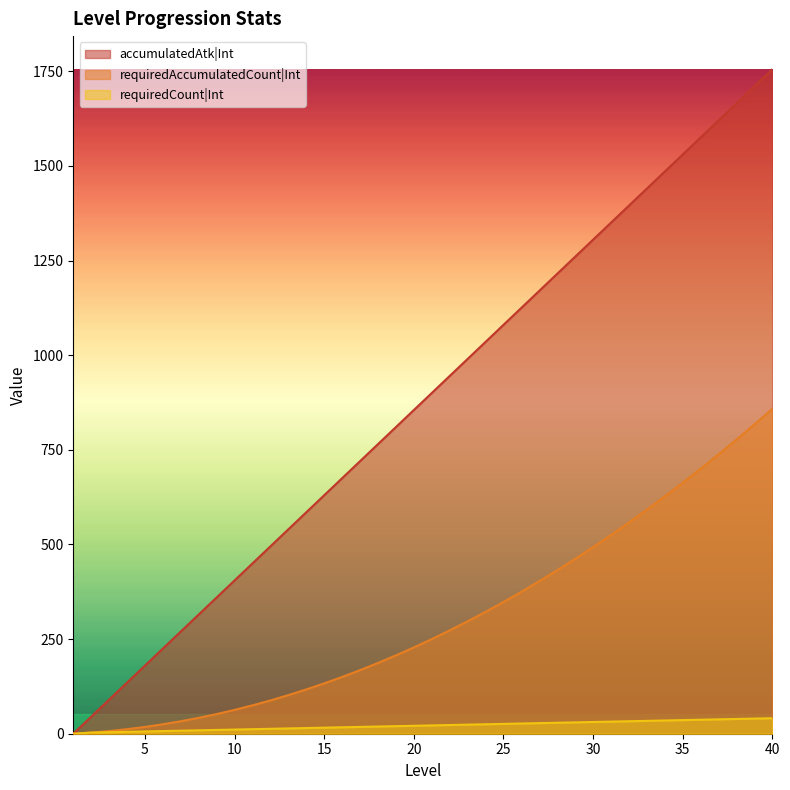

Does the chart have visible grid lines?

No